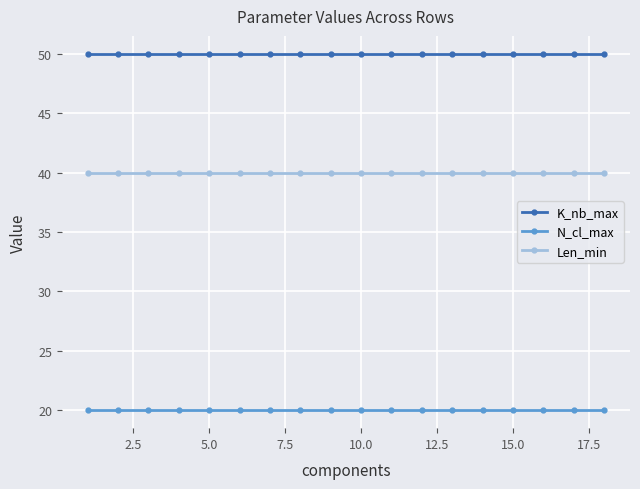

Which series has the largest total across all categories?

K_nb_max